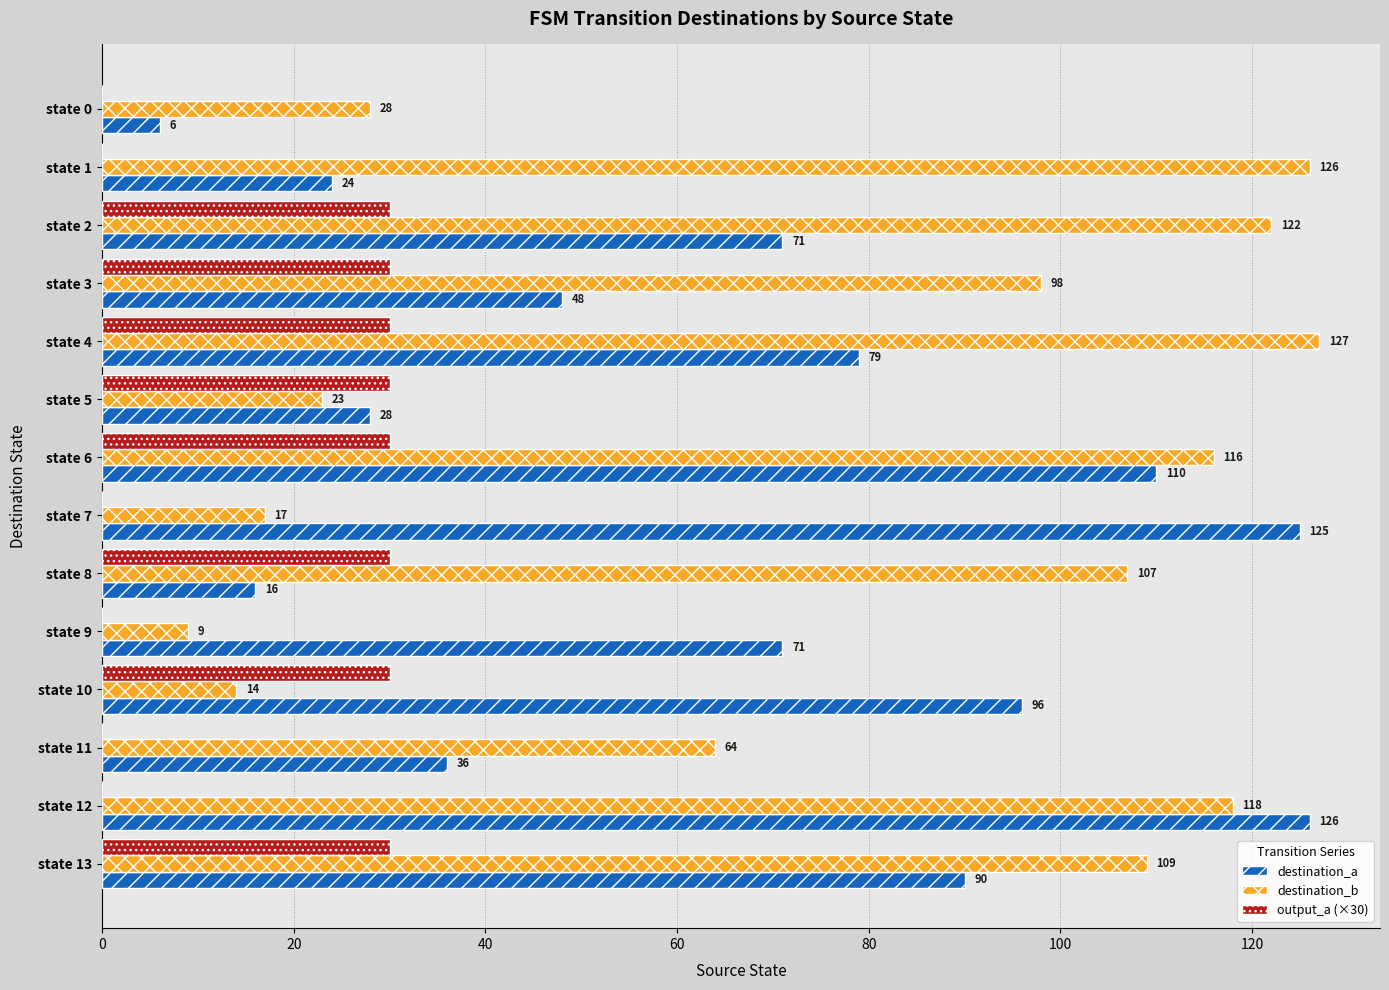

Is it true that output_a (×30) equals 42 at state 2?

False